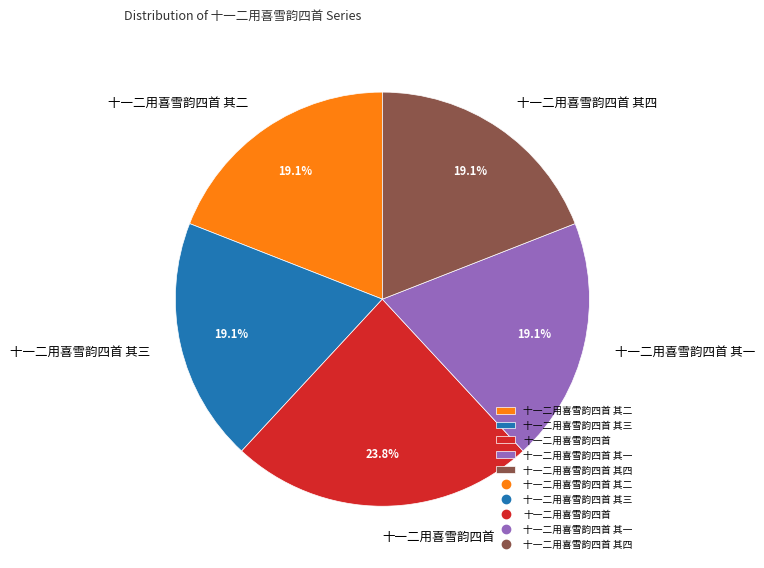

Approximately how many times larger is the value at 十一二用喜雪韵四首 其二 compared to 十一二用喜雪韵四首 其三?

1.0